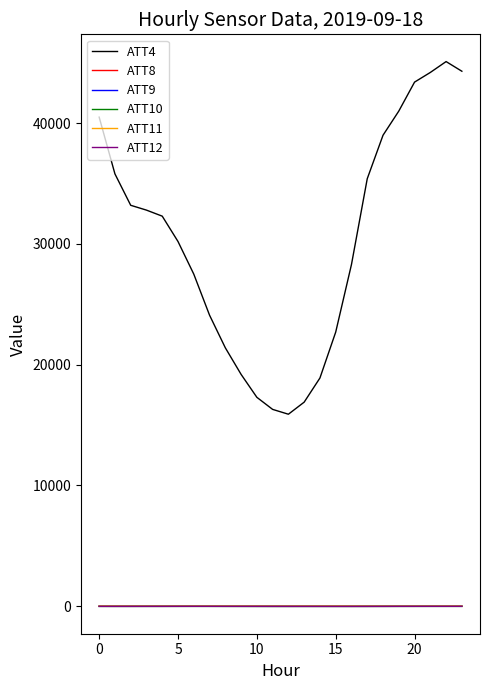

Which series has the largest range (max minus min)?

ATT4